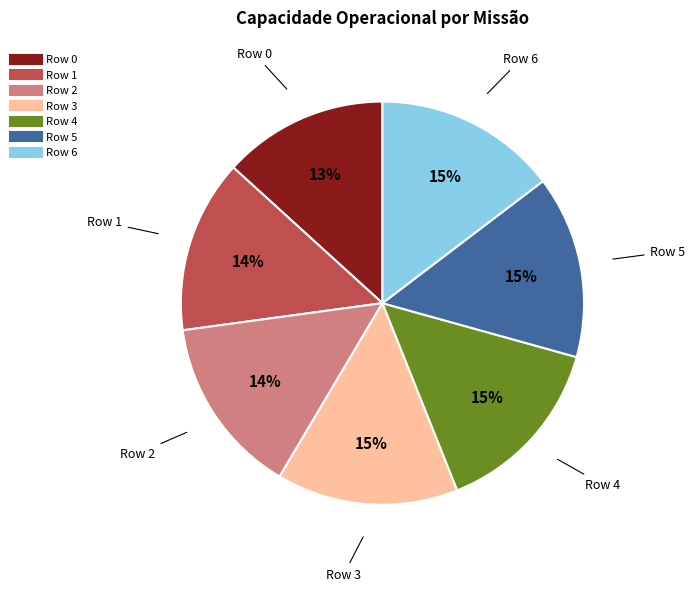

What is the smallest slice in the pie chart?

Row 0